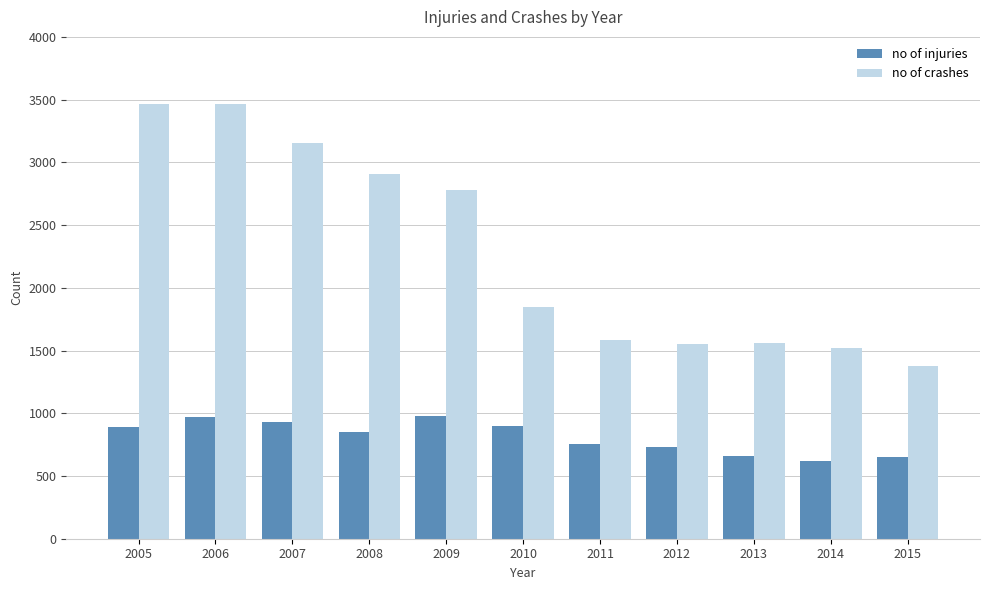

What is the average value of the no of injuries series?

813